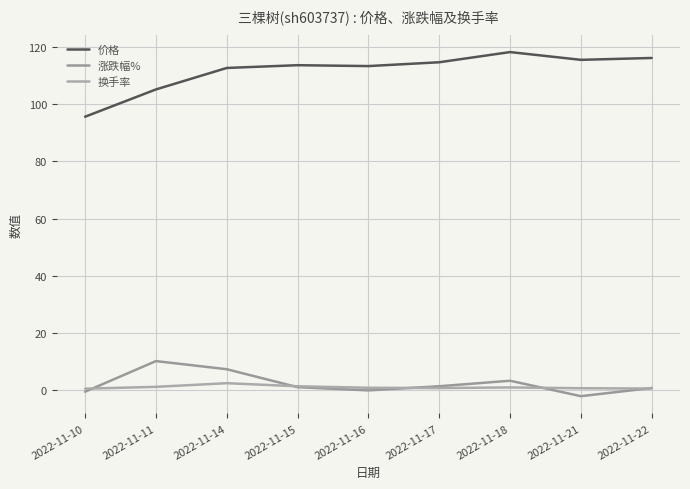

How many lines are shown in the chart?

3